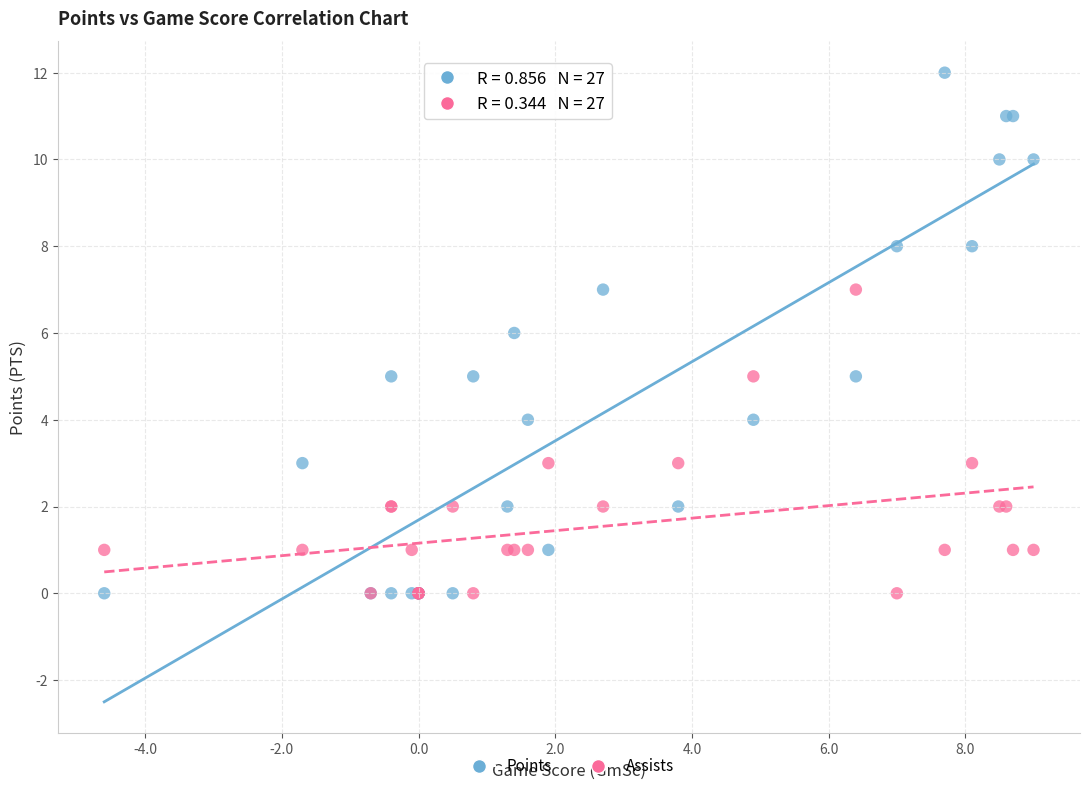

Which series reaches the maximum Y coordinate?

Points